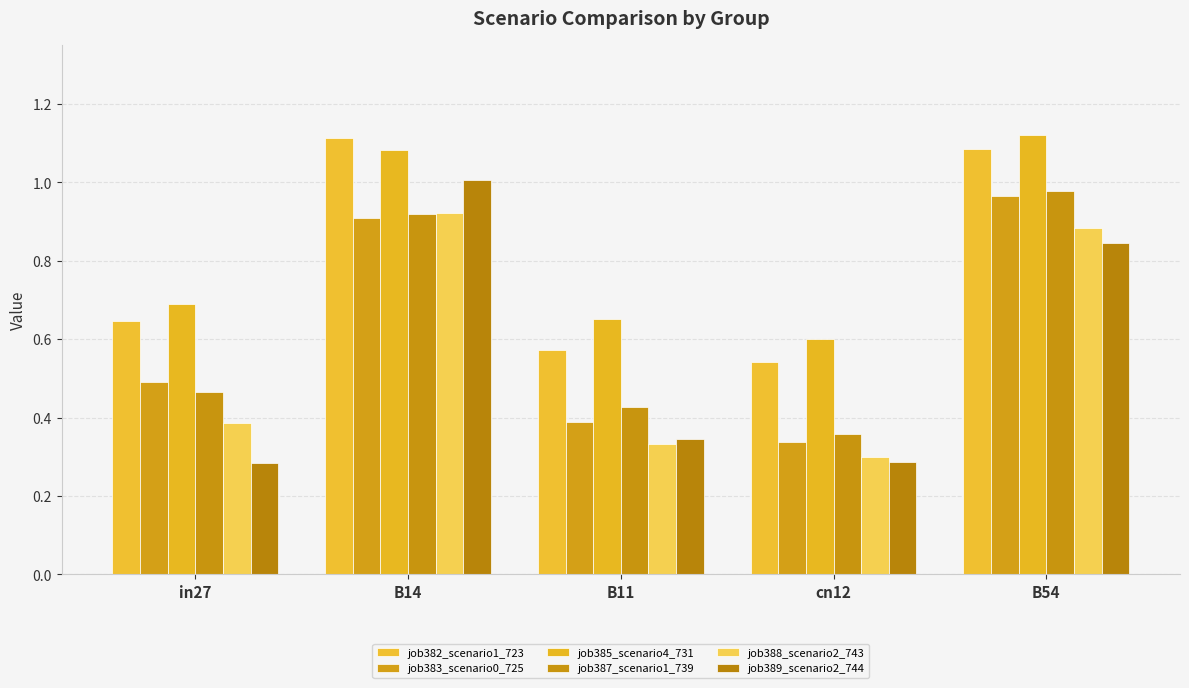

At B14, list the series in order from smallest to largest.

job383_scenario0_725, job387_scenario1_739, job388_scenario2_743, job389_scenario2_744, job385_scenario4_731, job382_scenario1_723